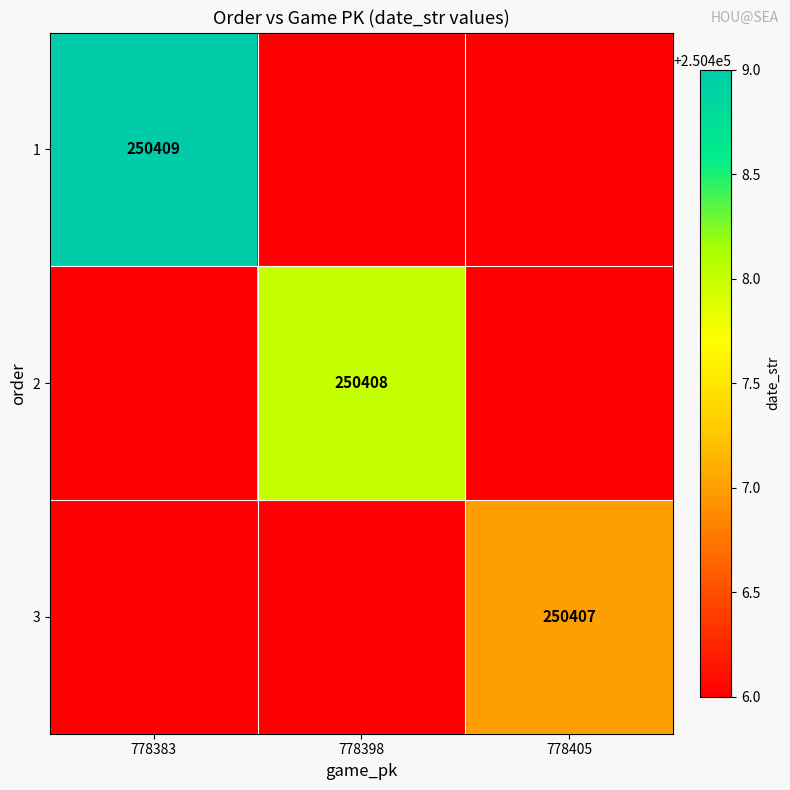

The 2 series shows 250408 at 778398. True or false?

True